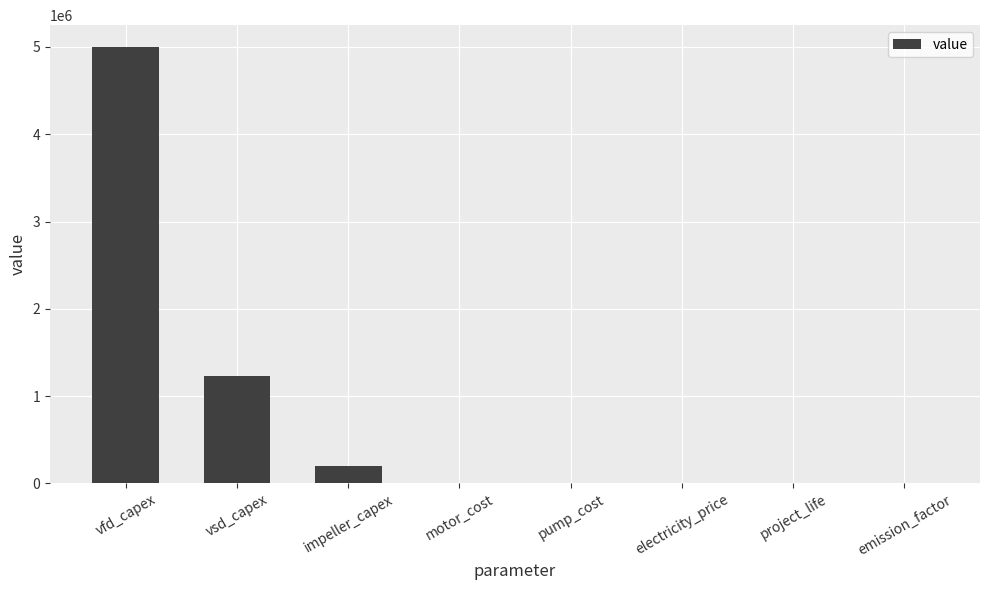

The chart shows a value of 200000.0 at impeller_capex. True or false?

True